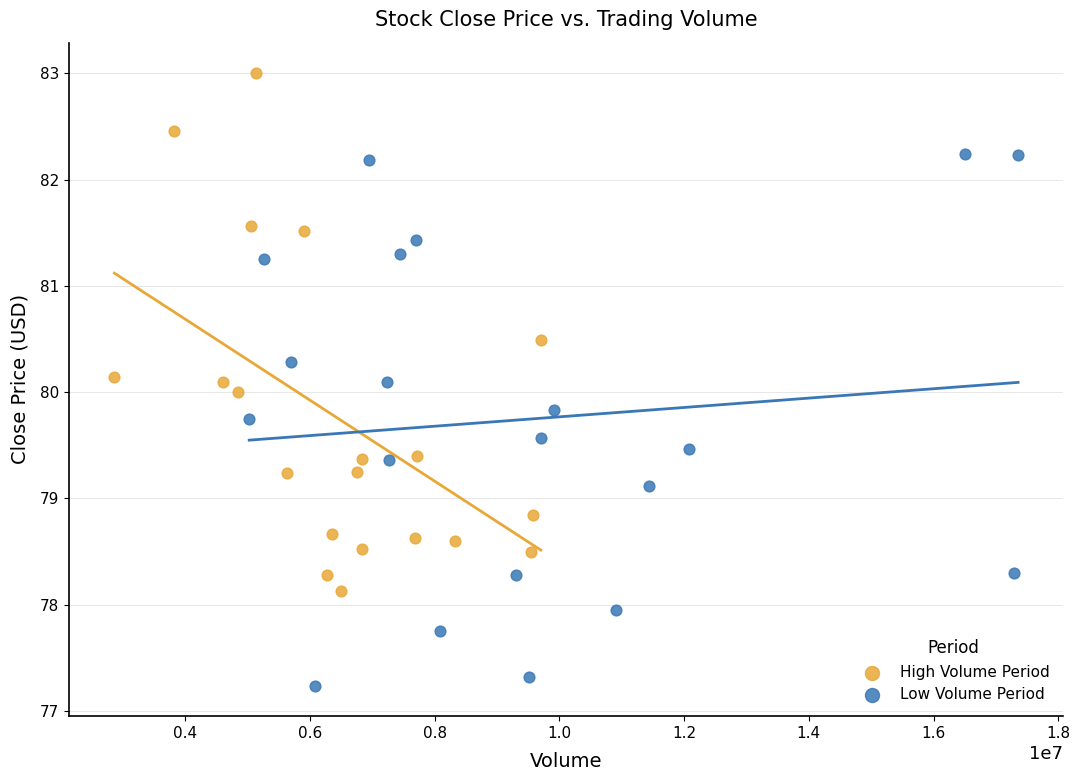

Which series contains the lowest Y value?

Low Volume Period